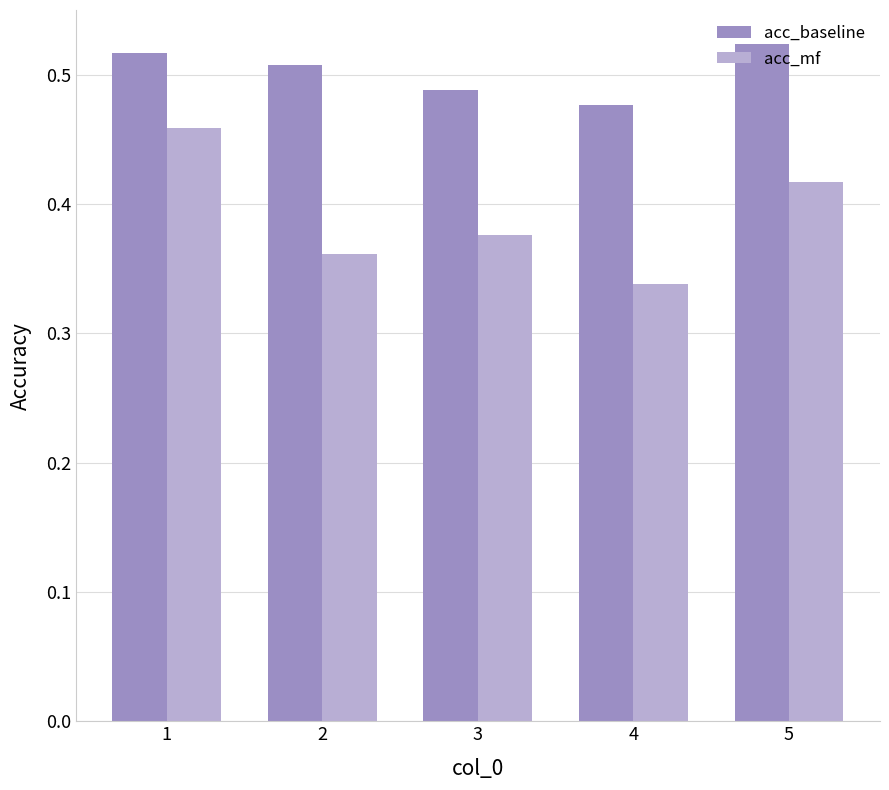

At how many categories does at least one series exceed 0?

5